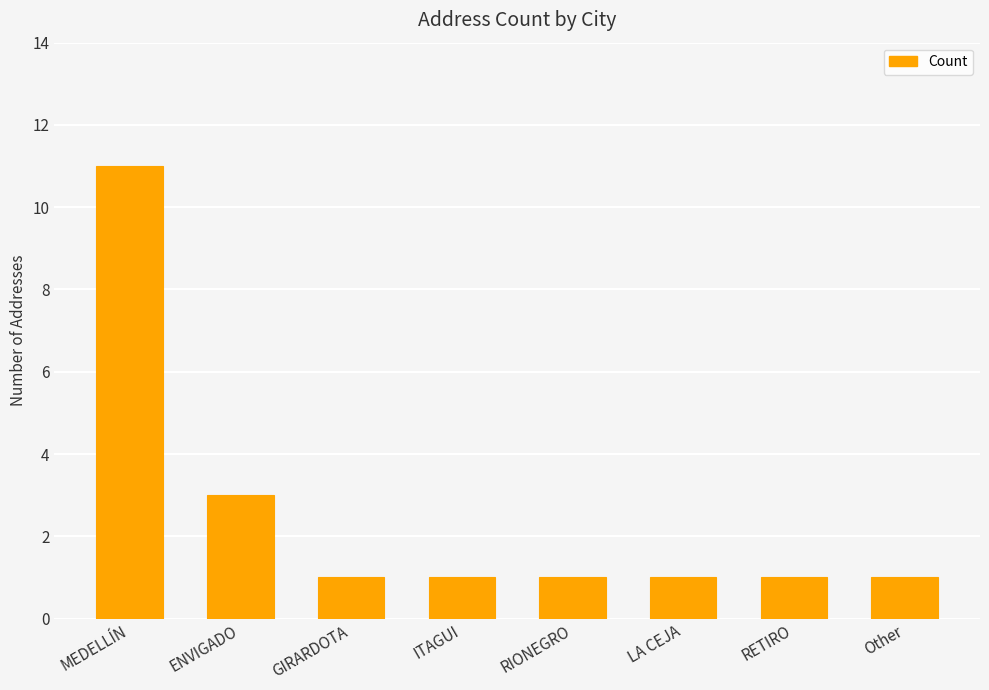

At which category does the chart reach its peak across all series?

MEDELLÍN